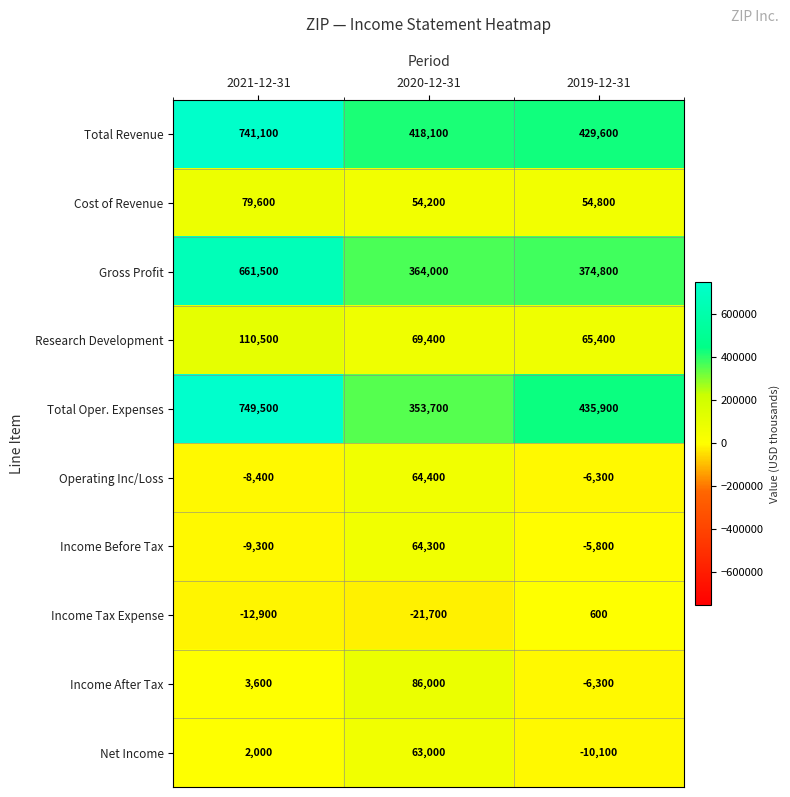

At which category does the chart reach its minimum across all series?

2020-12-31